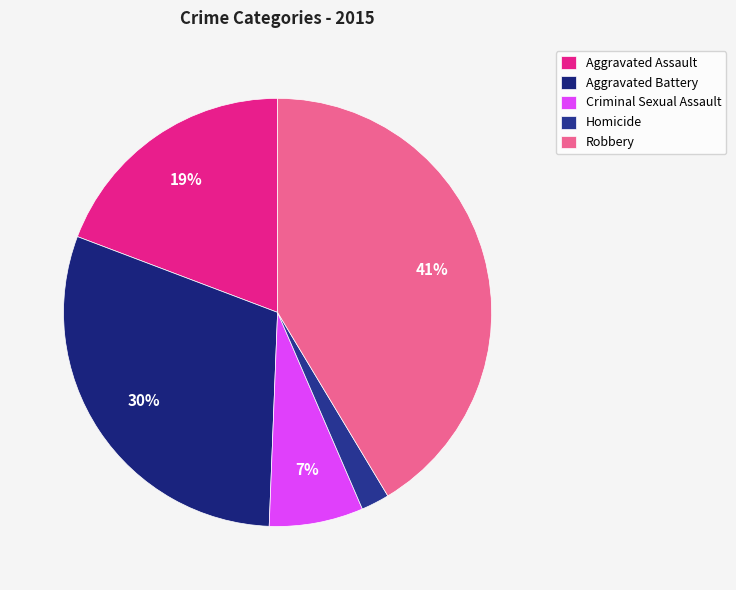

What is the total percentage of Aggravated Assault and Homicide?

21.4%